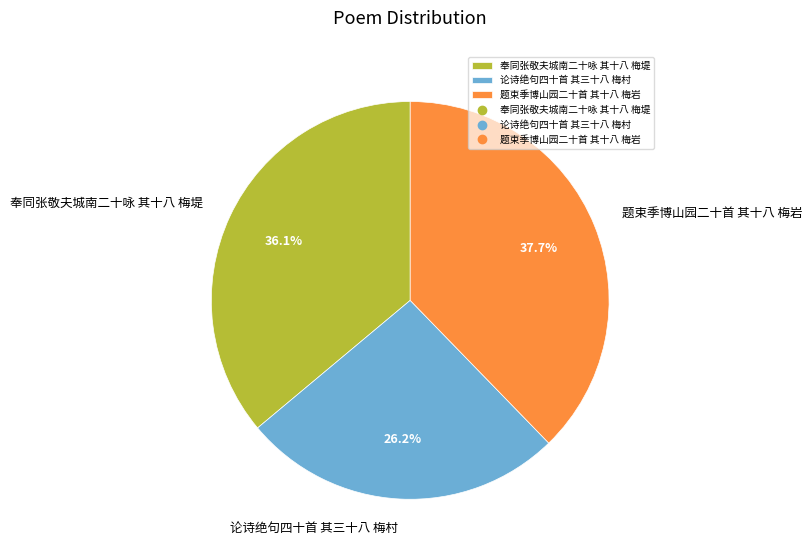

Does 论诗绝句四十首 其三十八 梅村 account for over 50% of the chart?

No